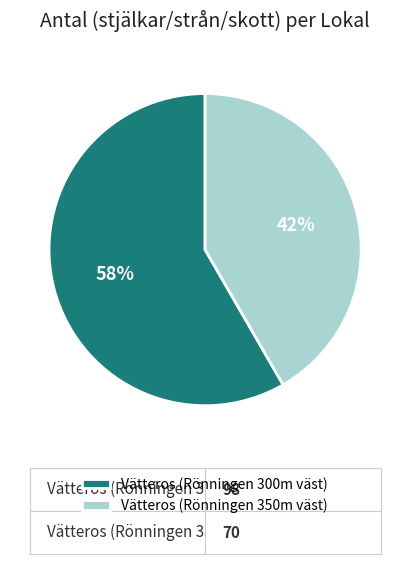

Is the sum of Vätteros (Rönningen 350m väst) and Vätteros (Rönningen 300m väst) greater than half?

Yes